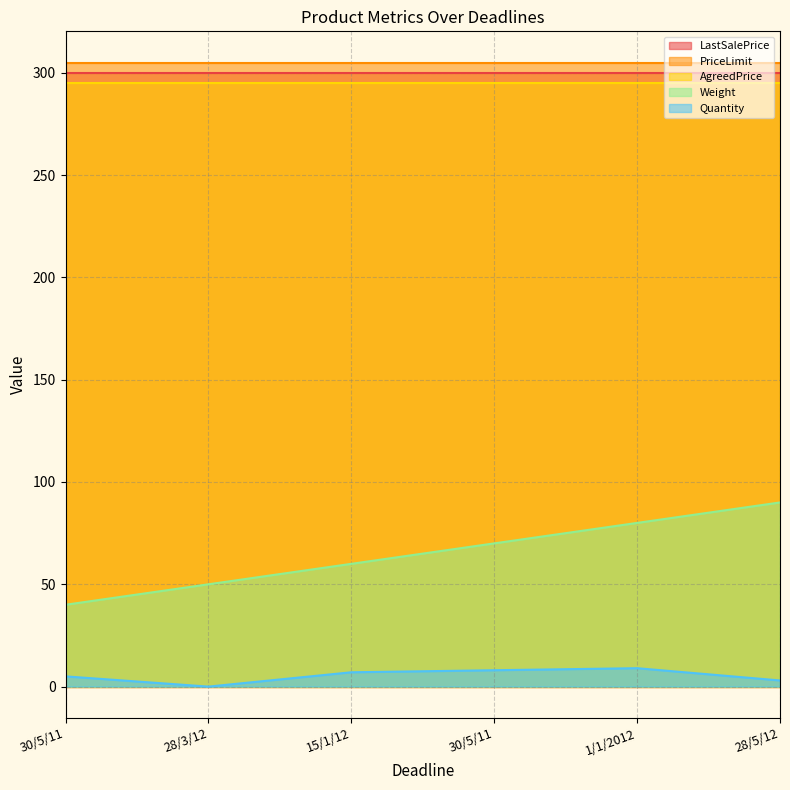

At which label does PriceLimit reach its minimum?

30/5/11